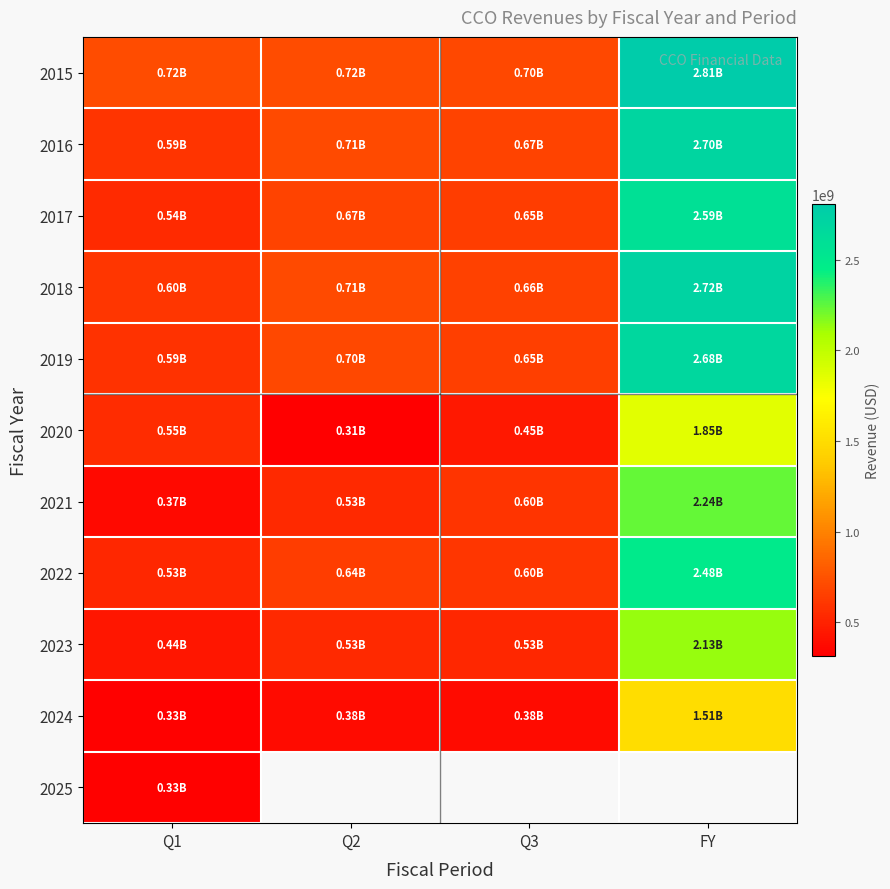

The value of 2023 at Q2 is 286902666.6. True or false?

False